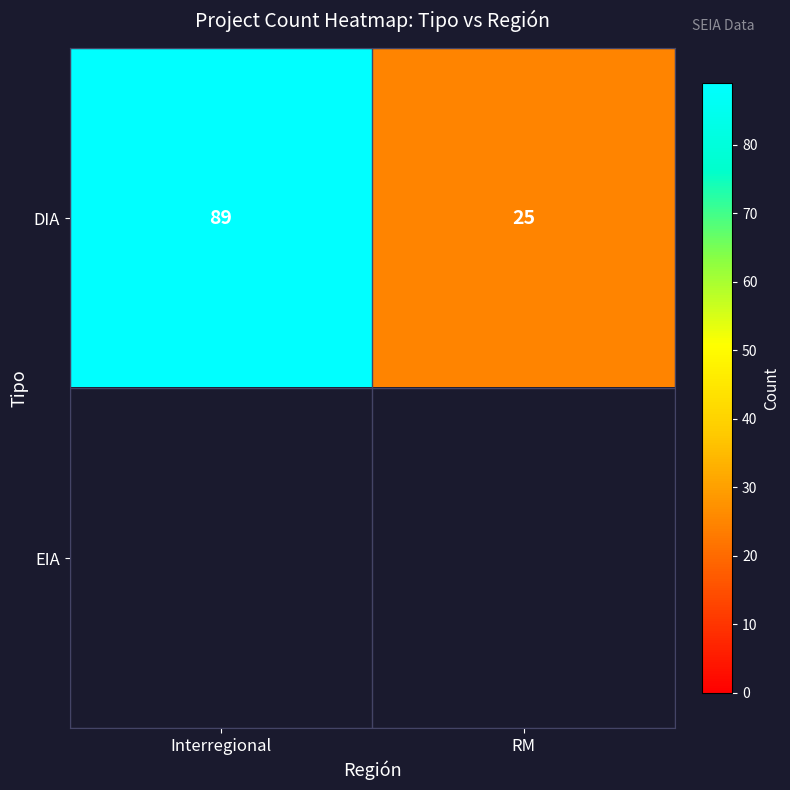

List the labels in order of DIA value, largest first.

Interregional, RM